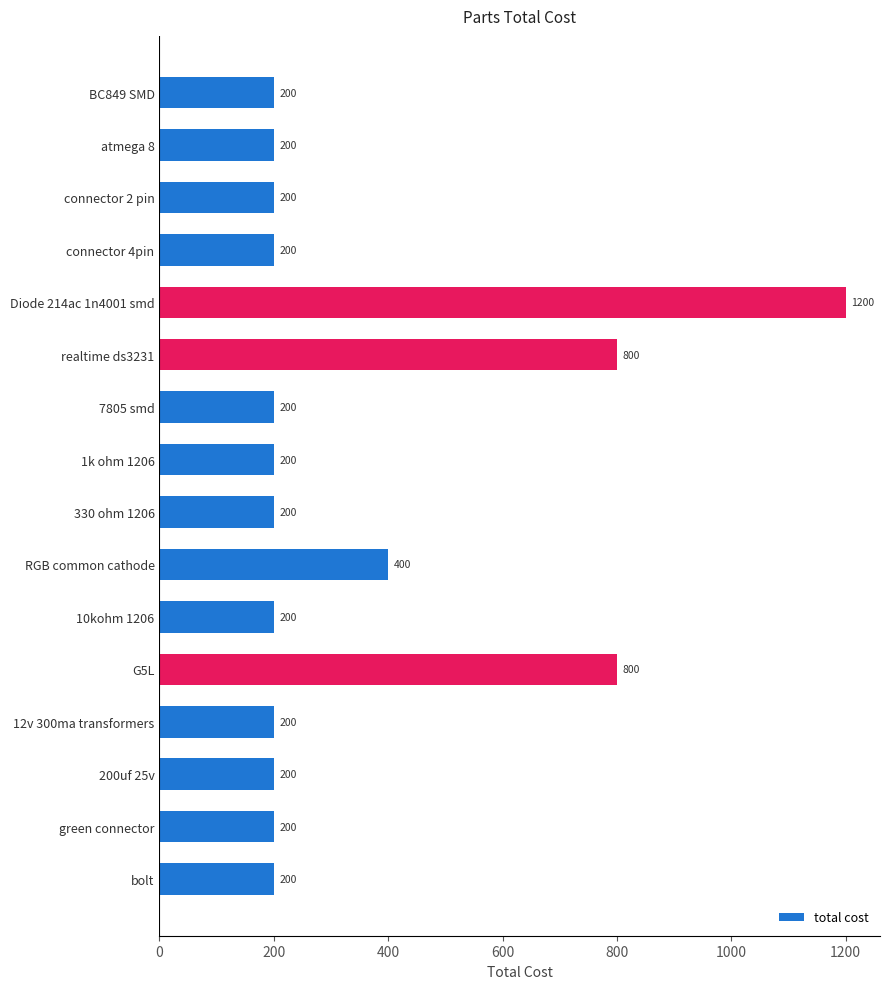

What is the difference between the maximum and minimum values?

1000